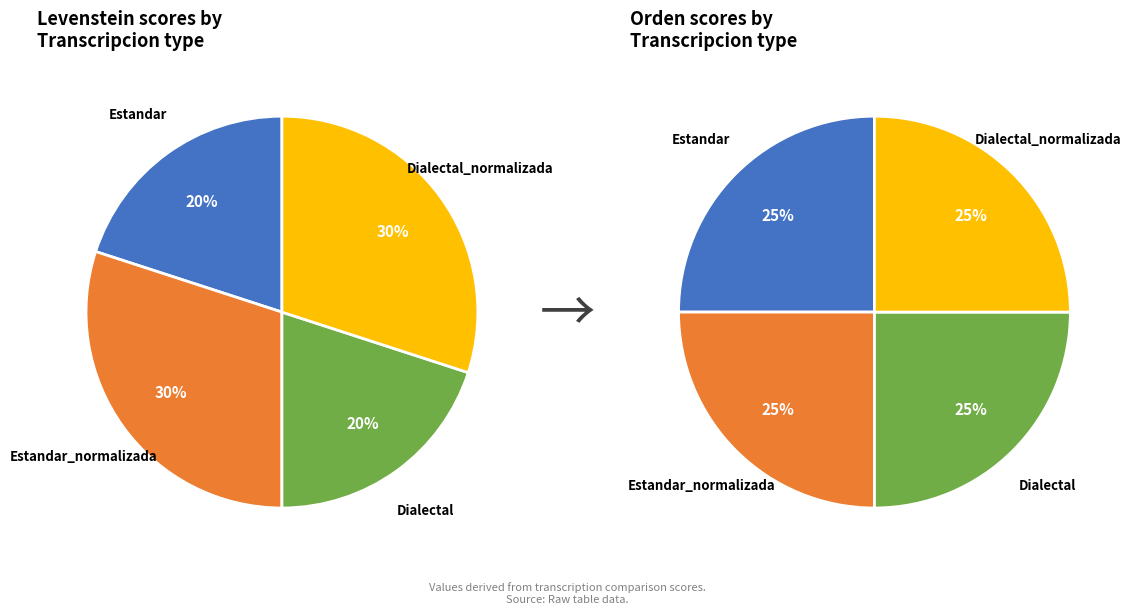

What percentage is NOT represented by Dialectal_normalizada?

70.0%